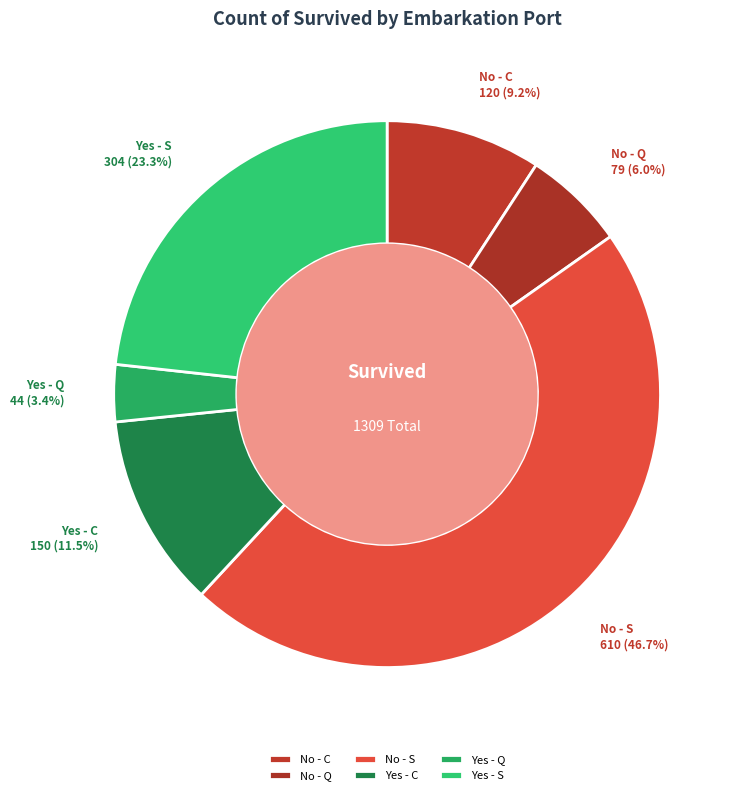

True or false: No - C accounts for 9% of the total.

True